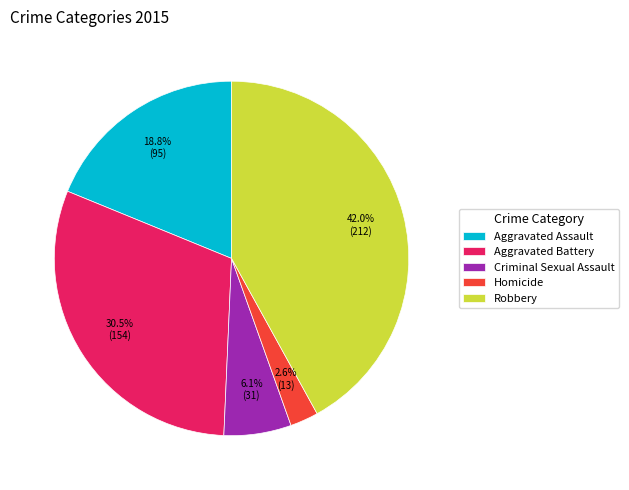

What is the total percentage of Homicide and Aggravated Assault?

21.4%